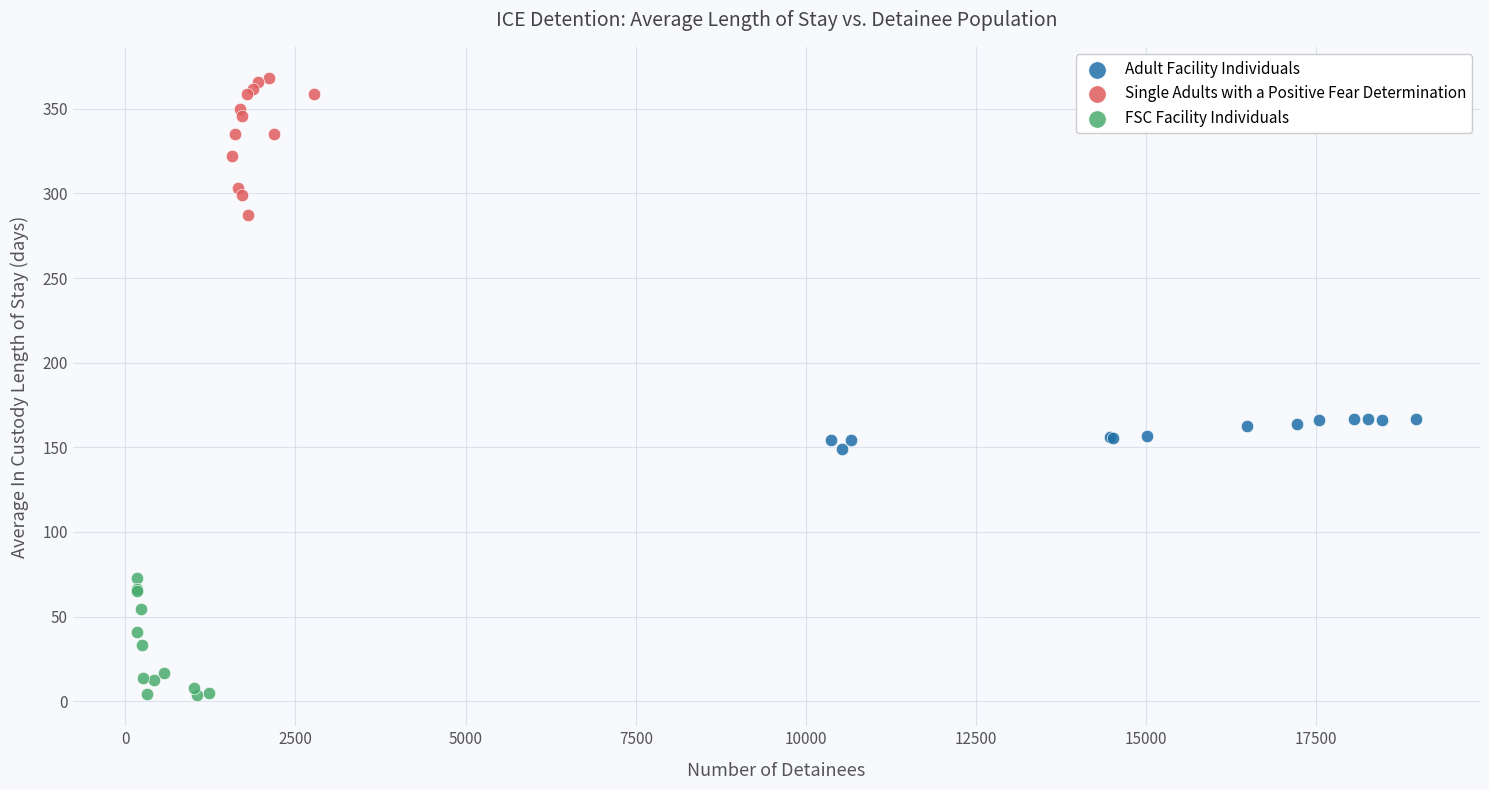

Which series reaches the maximum Y coordinate?

Single Adults with a Positive Fear Determination